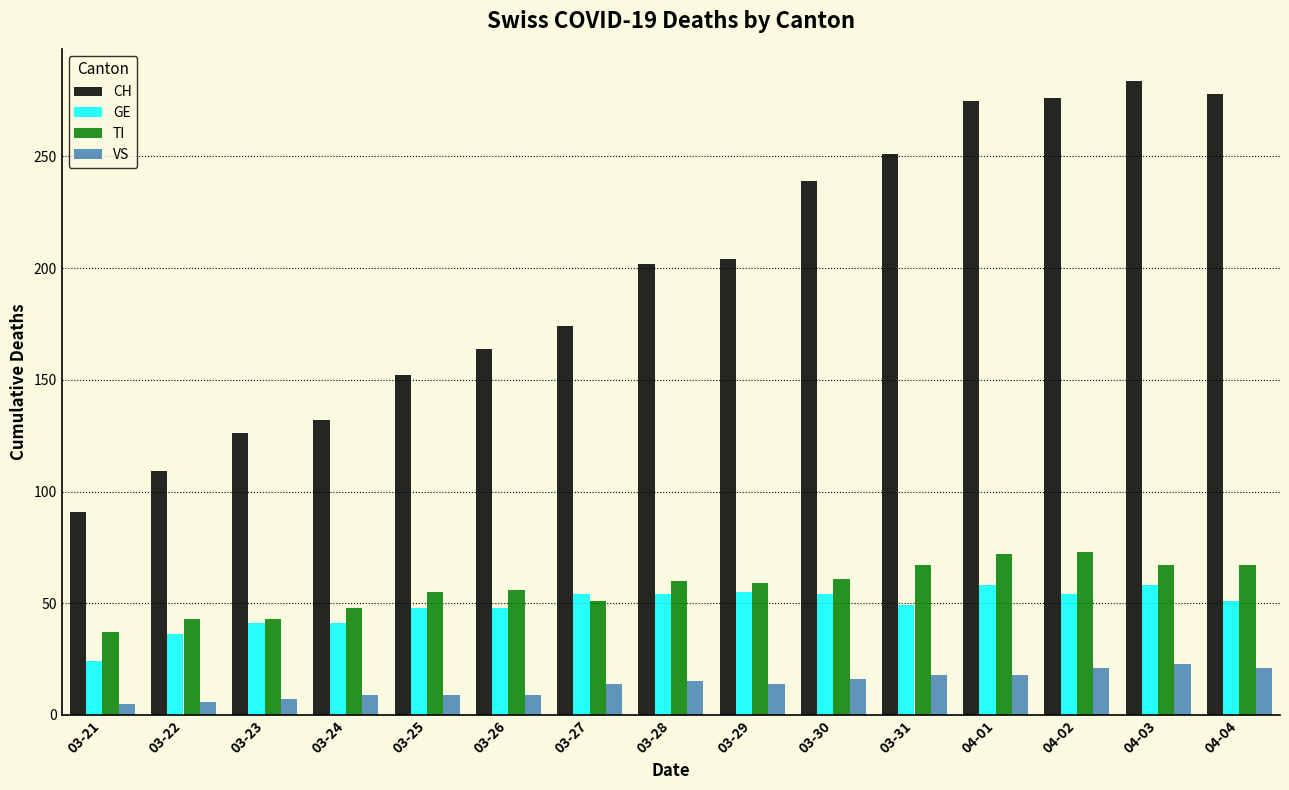

Rank the series by their maximum value, from lowest to highest.

VS, GE, TI, CH